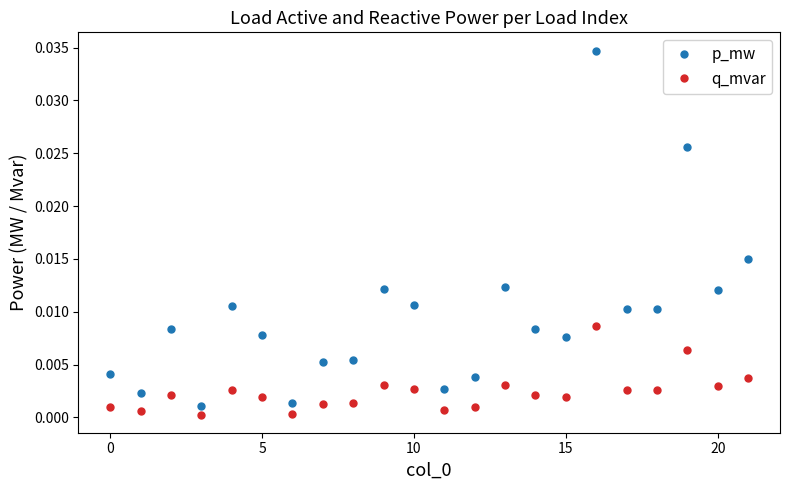

Count the number of data series in this chart.

2